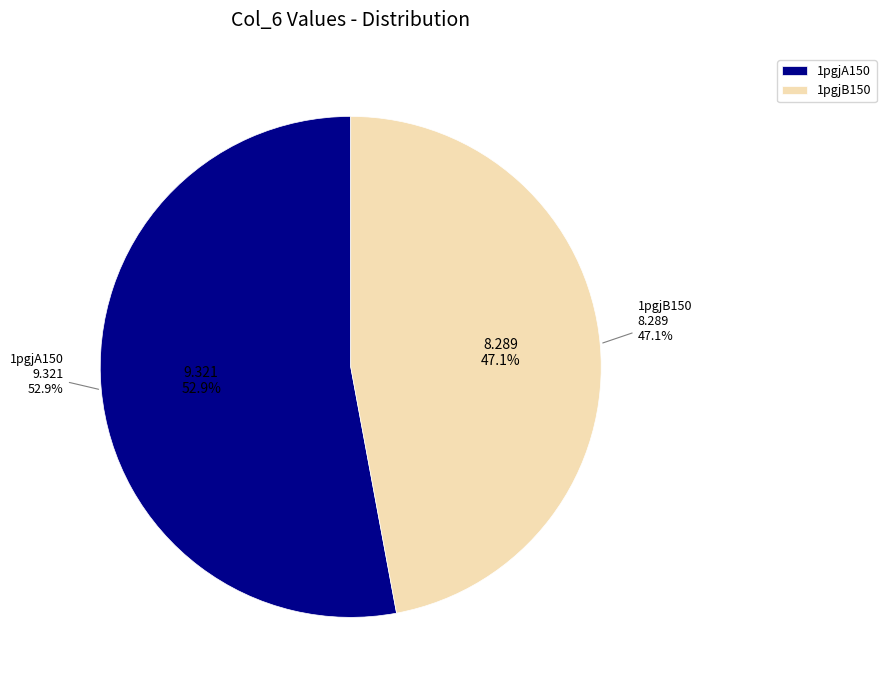

Rank the categories by value from lowest to highest.

1pgjB150, 1pgjA150